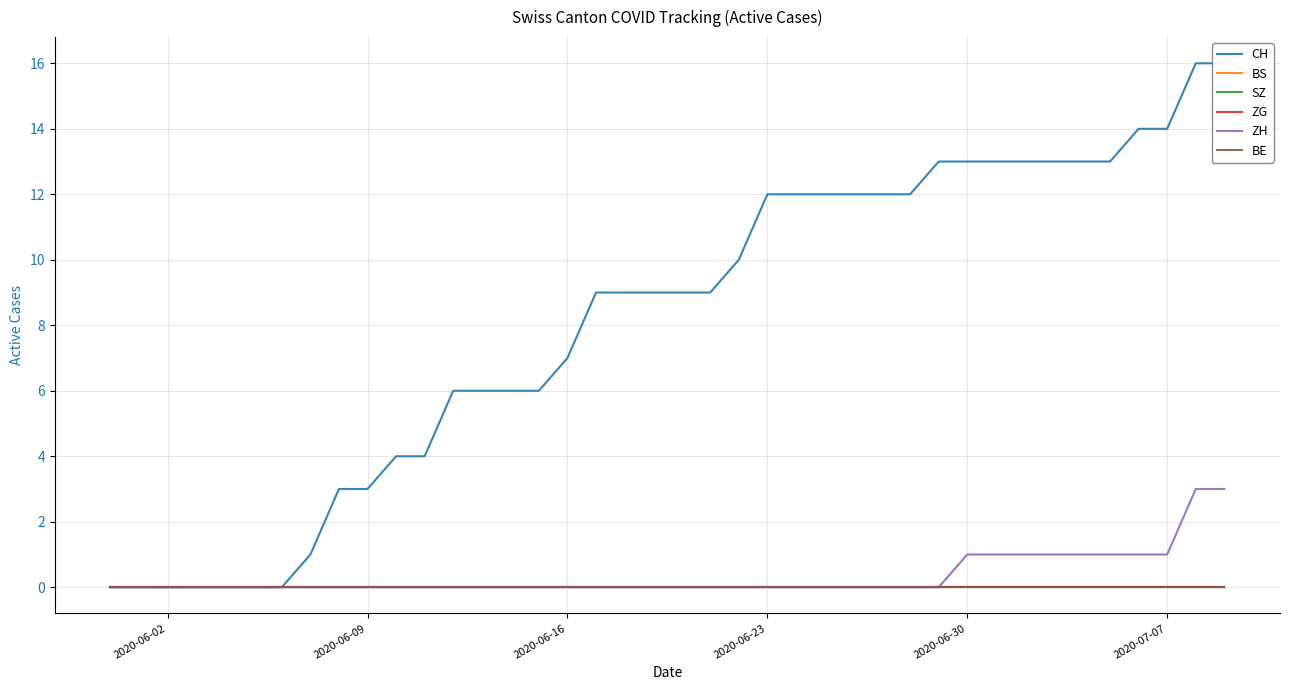

True or false: CH and SZ cross at least once.

False